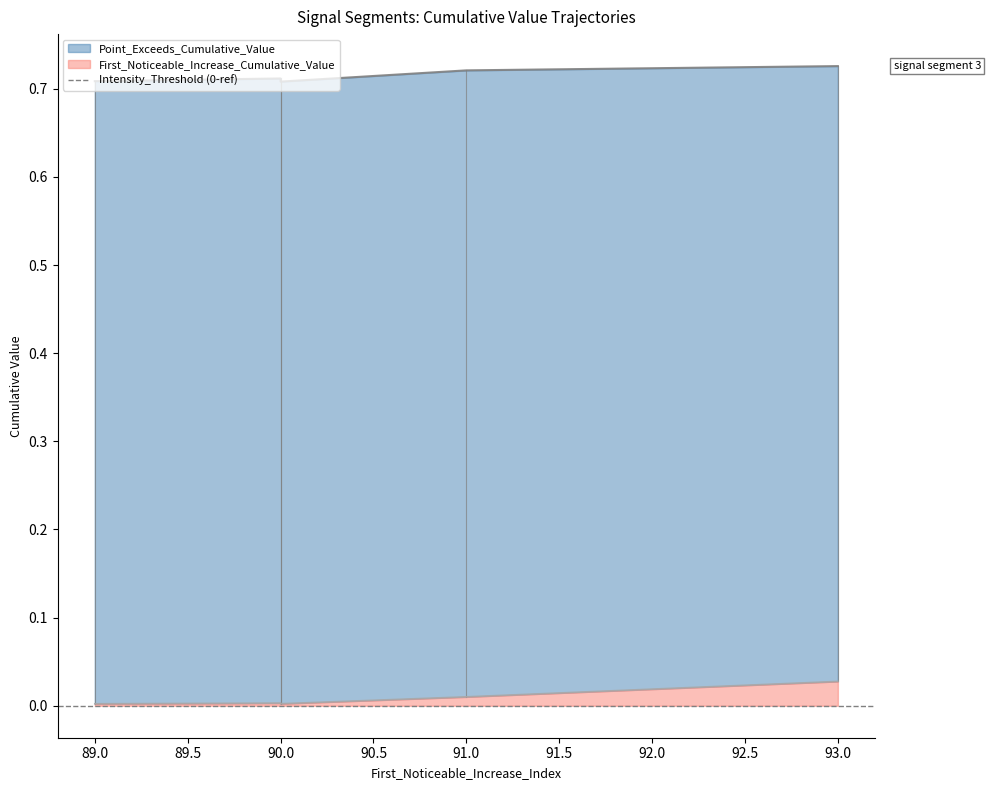

True or false: Point_Exceeds_Cumulative_Value and First_Noticeable_Increase_Cumulative_Value cross at least once.

False